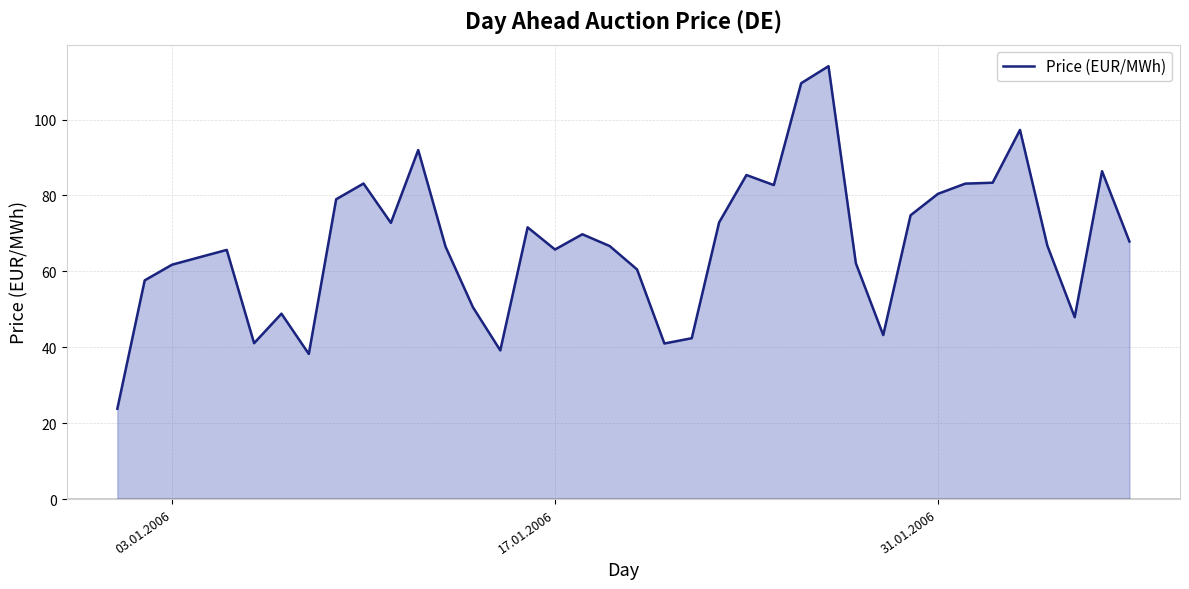

What is the maximum value shown in the chart?

114.1